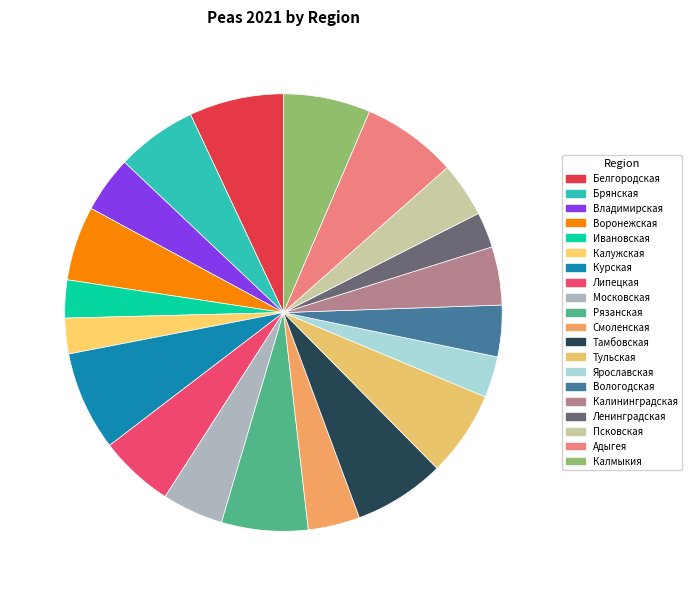

How many slices are in this pie chart?

20